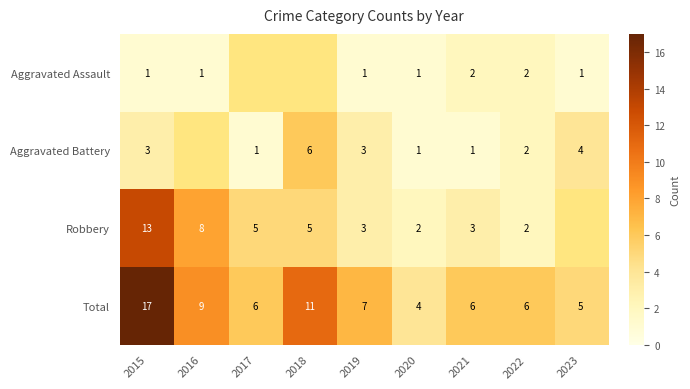

What is the total value across all series at 2019?

14.0